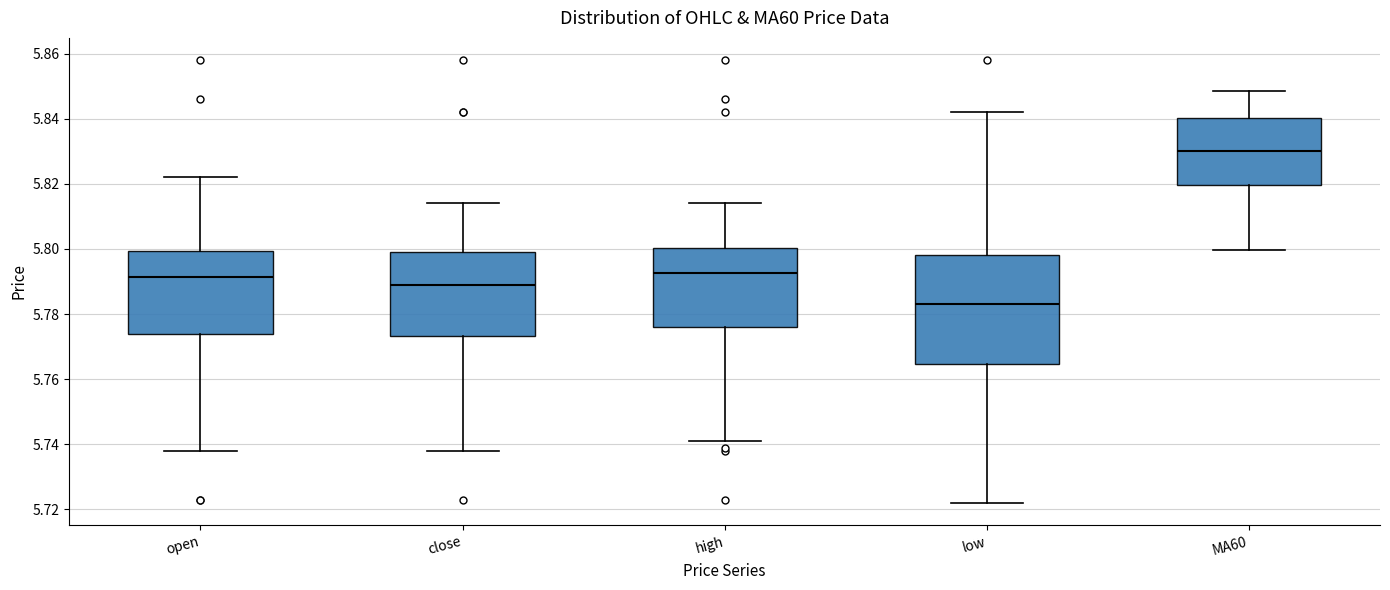

Which box's median line is the lowest?

low